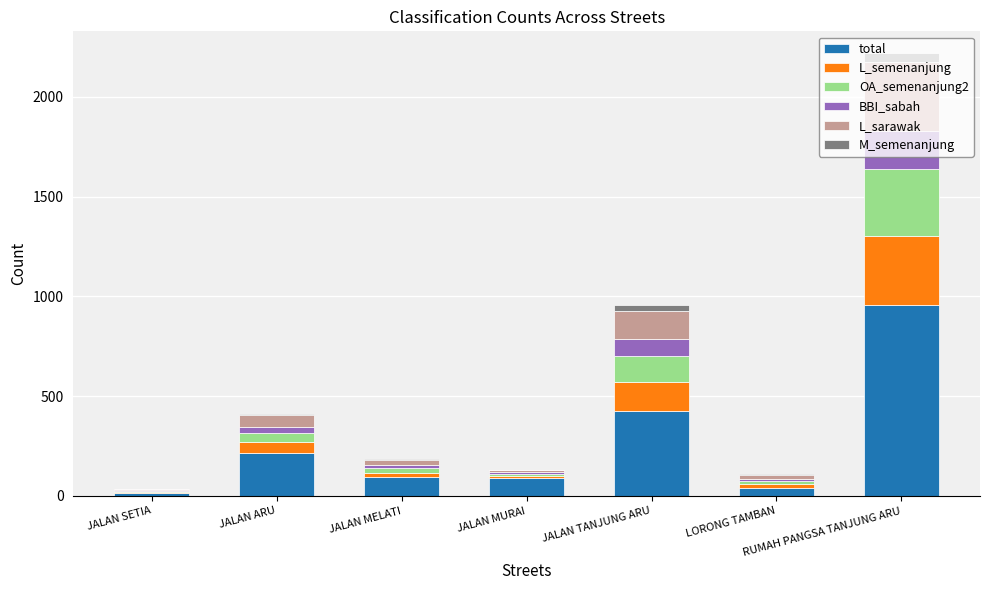

Which series has the largest total across all categories?

total